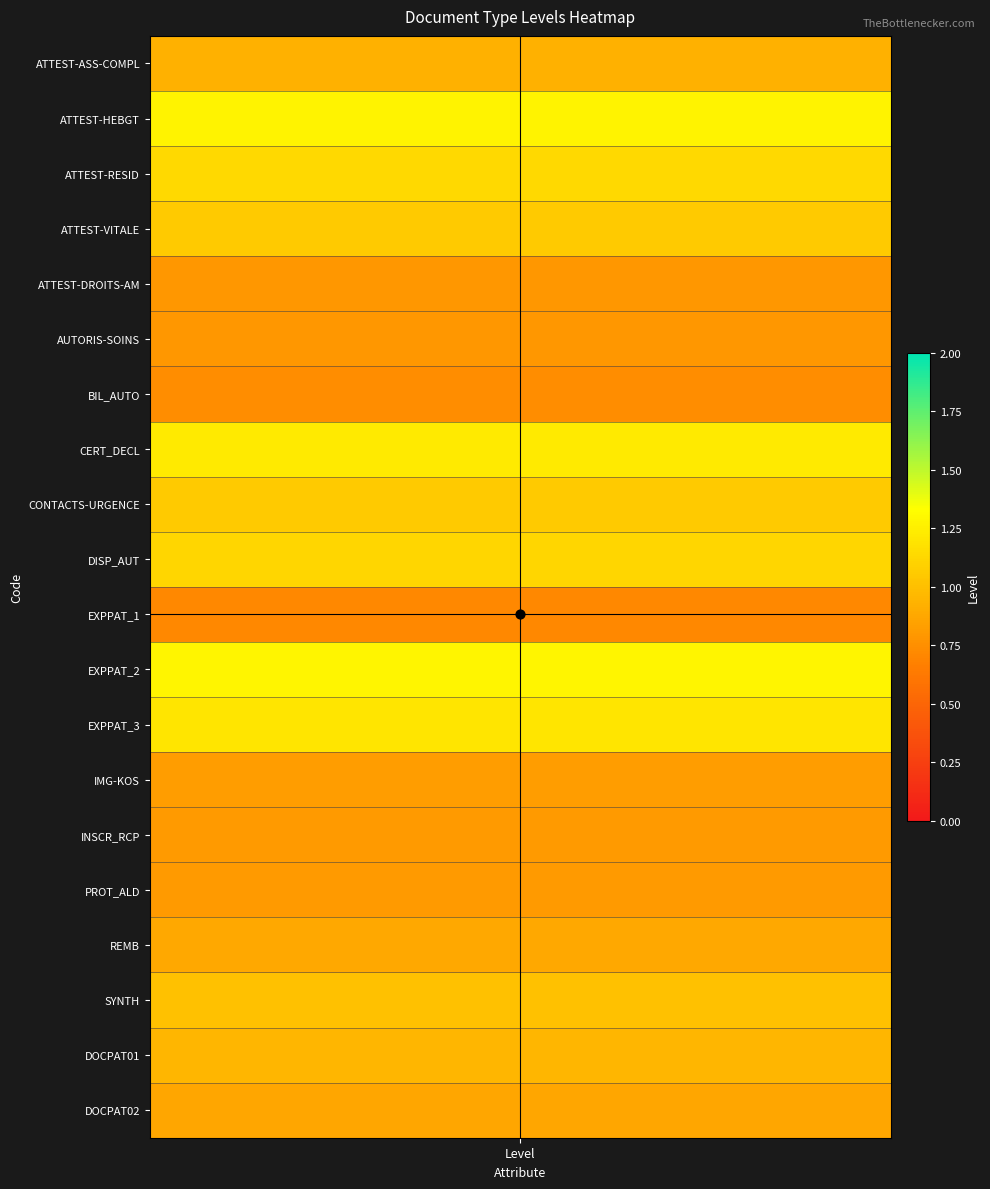

True or false: crosshair_v has a value of 1 at Level.

False